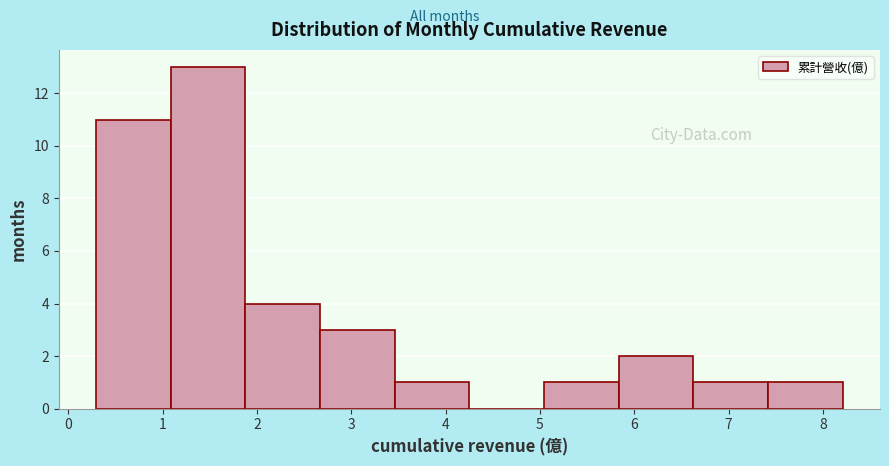

Reading left to right, transcribe this chart: for each bar, give the range it covers on the x-axis and its height. Neither the bar edges nor the heights are printed on the chart, so give them approximately, as read against the axes.

0.3 to 1.1: 11
1.1 to 1.9: 13
1.9 to 2.7: 4
2.7 to 3.5: 3
3.5 to 4.3: 1
4.3 to 5.0: 0
5.0 to 5.8: 1
5.8 to 6.6: 2
6.6 to 7.4: 1
7.4 to 8.2: 1